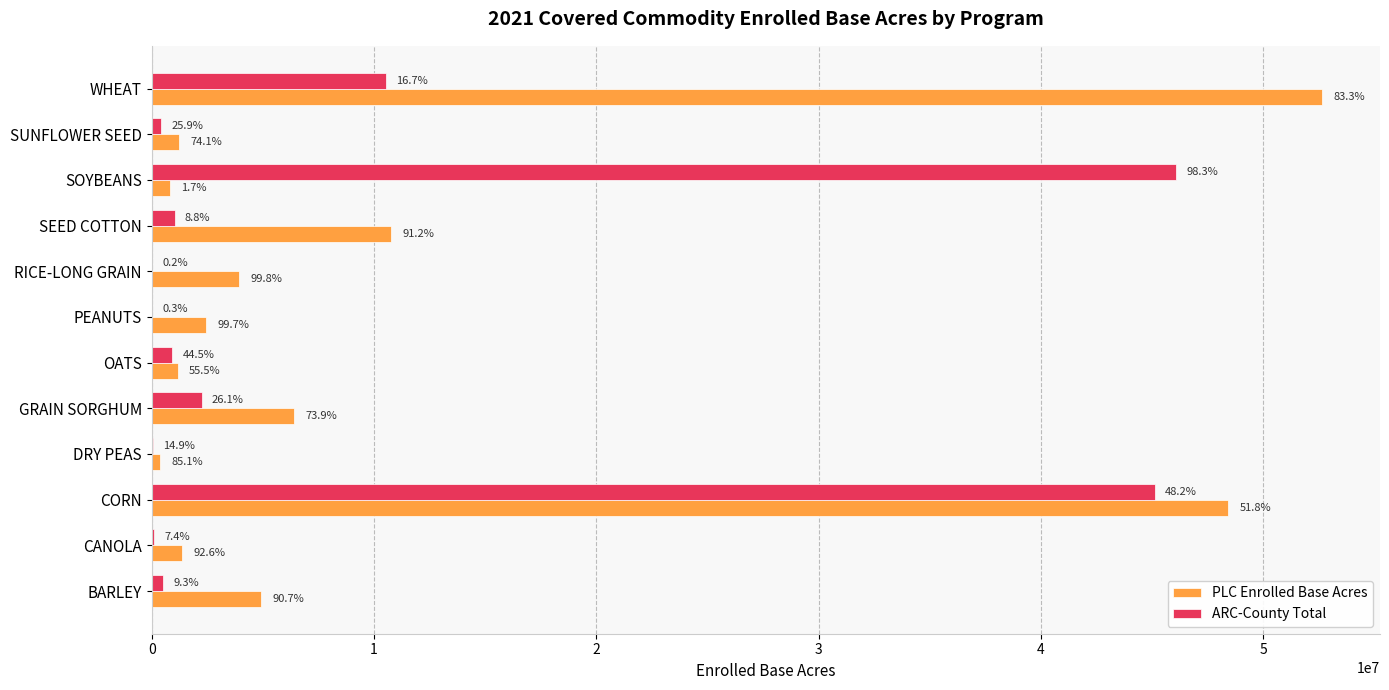

What are all the series names shown in the legend?

PLC Enrolled Base Acres, ARC-County Total